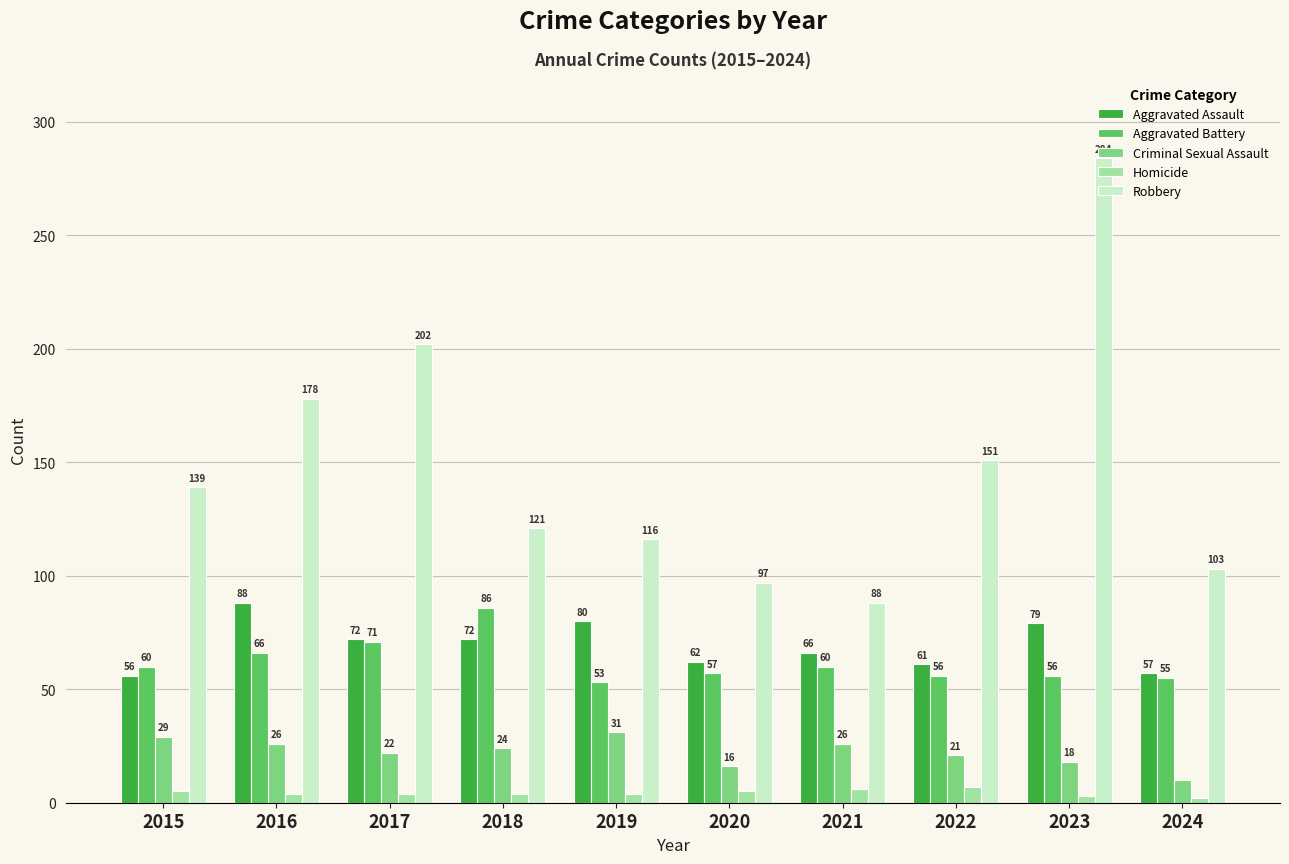

At which label does Homicide first exceed 4?

2015